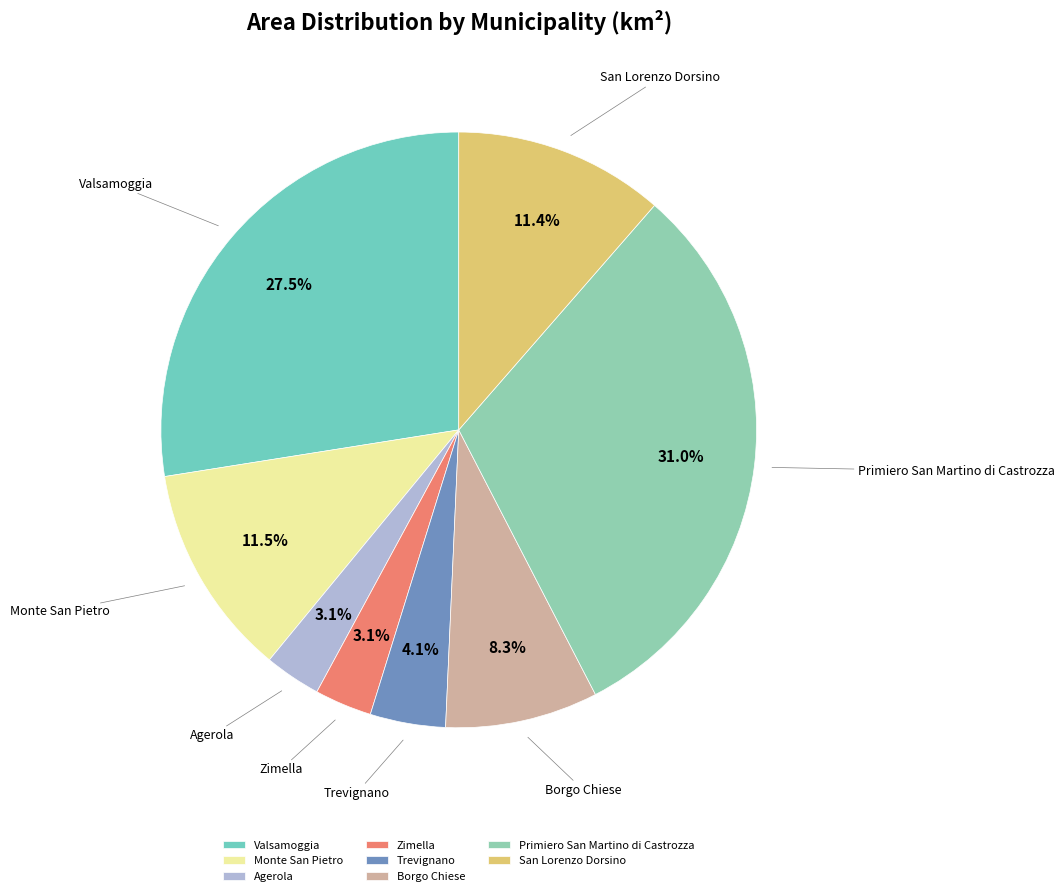

What percentage is the Borgo Chiese slice, to the nearest percent?

8%